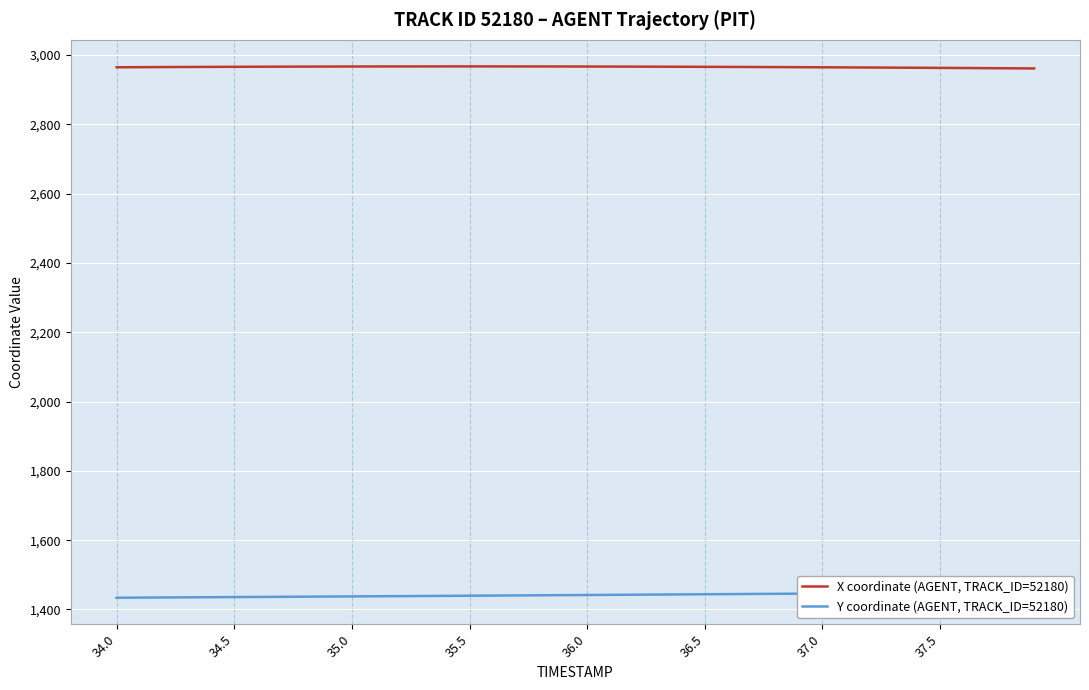

True or false: X coordinate (AGENT, TRACK_ID=52180) has a value of 1654.0 at 36.0.

False